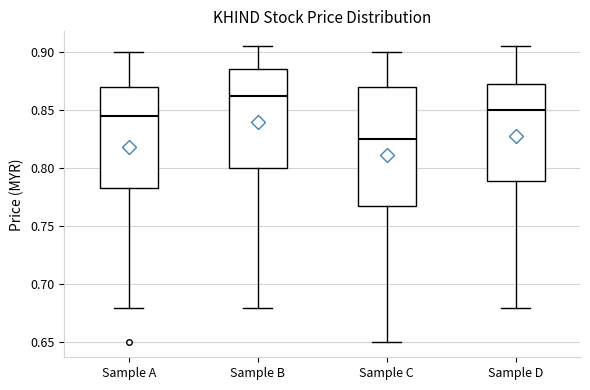

Where is the upper edge of the box for Sample D on the y-axis? The values are not printed on the chart, so give them approximately, as read against the axis.

0.875